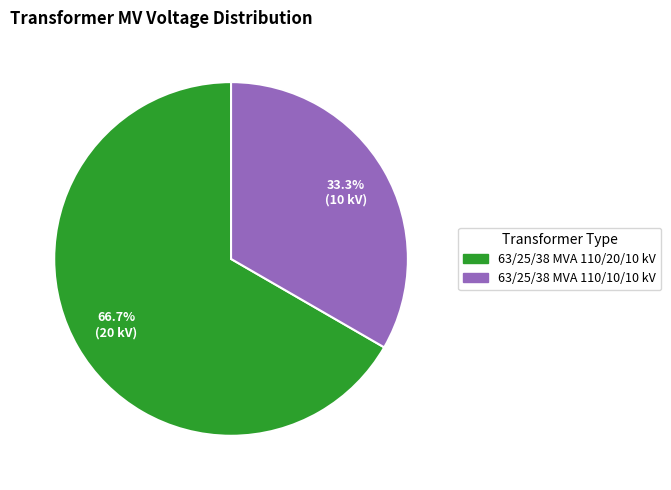

Is there a majority slice in this chart?

Yes